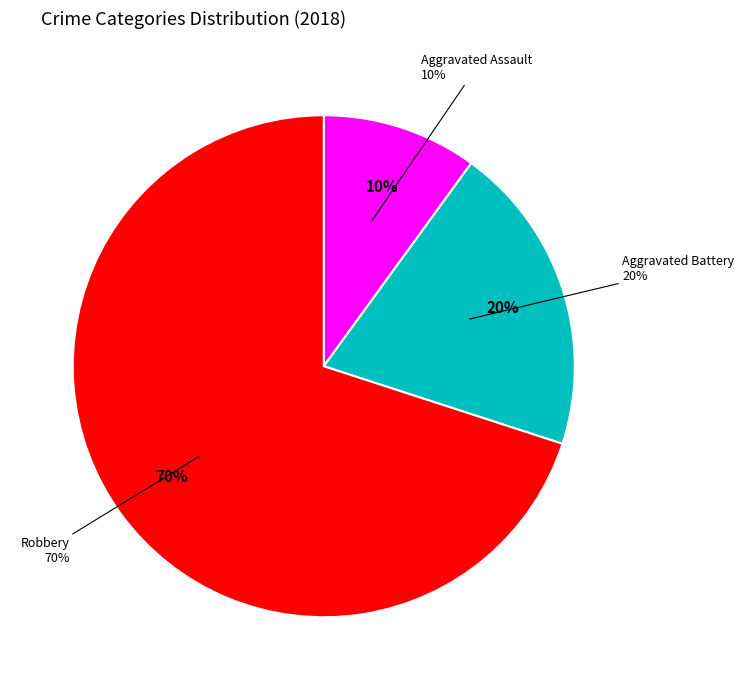

Which category has the biggest portion of the pie?

Robbery